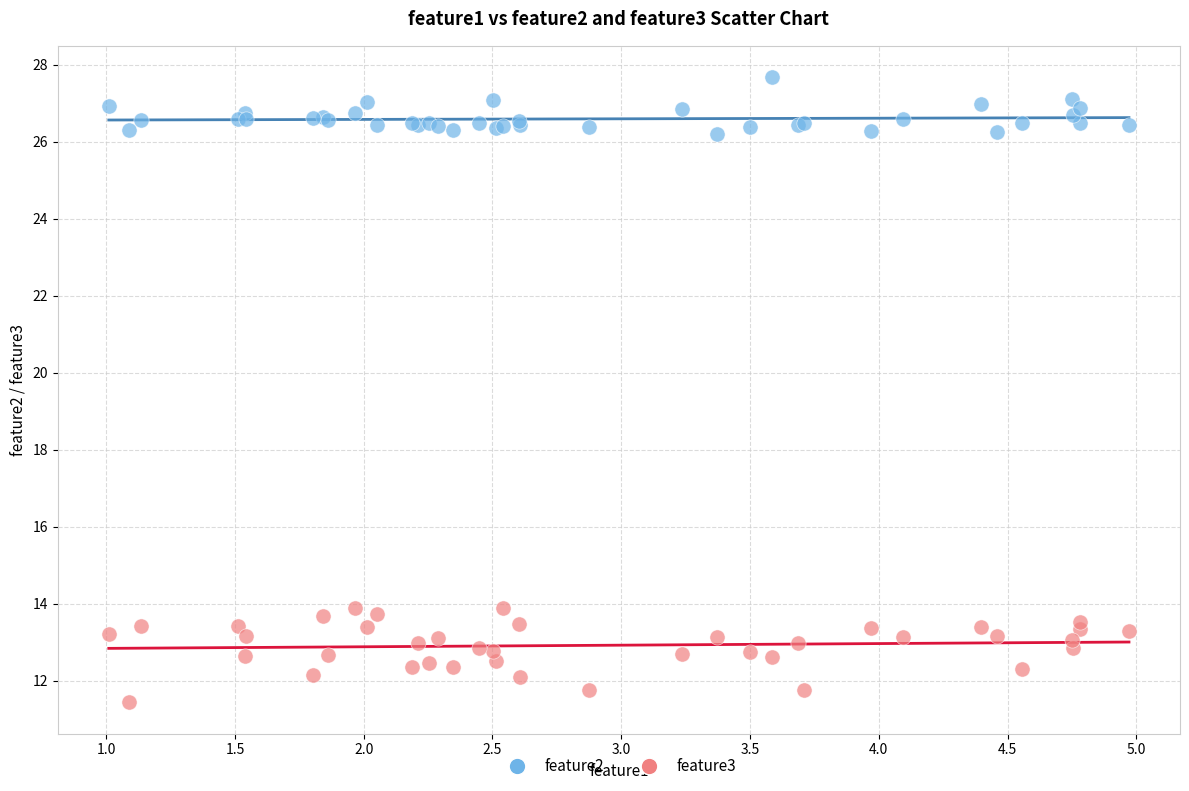

What are all the series names shown in the legend?

feature2, feature3